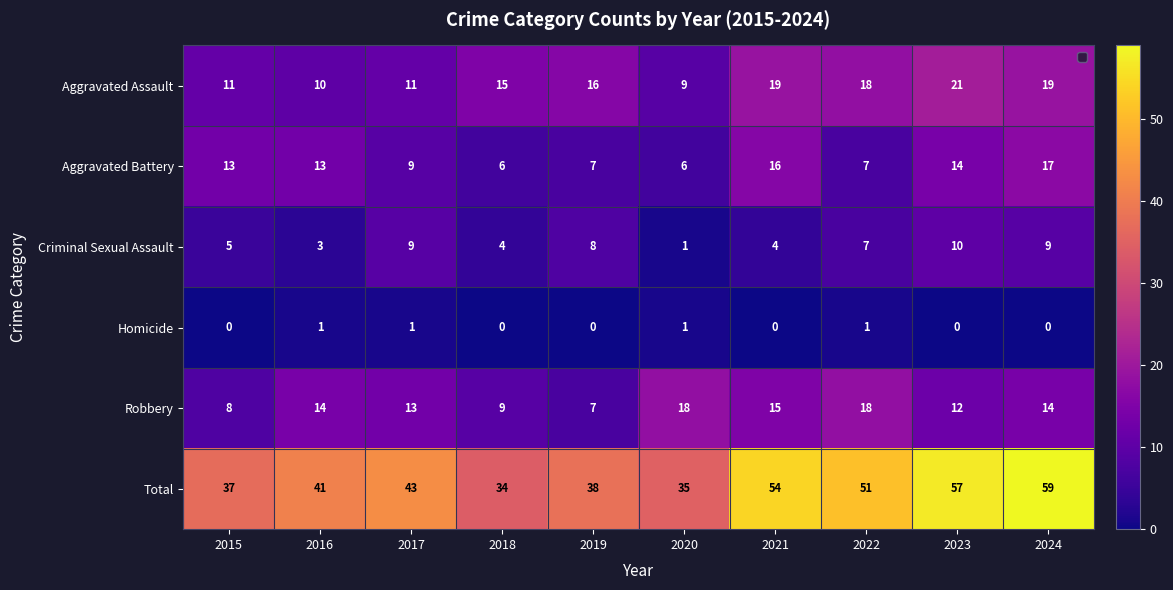

Which series has the largest total across all categories?

Total